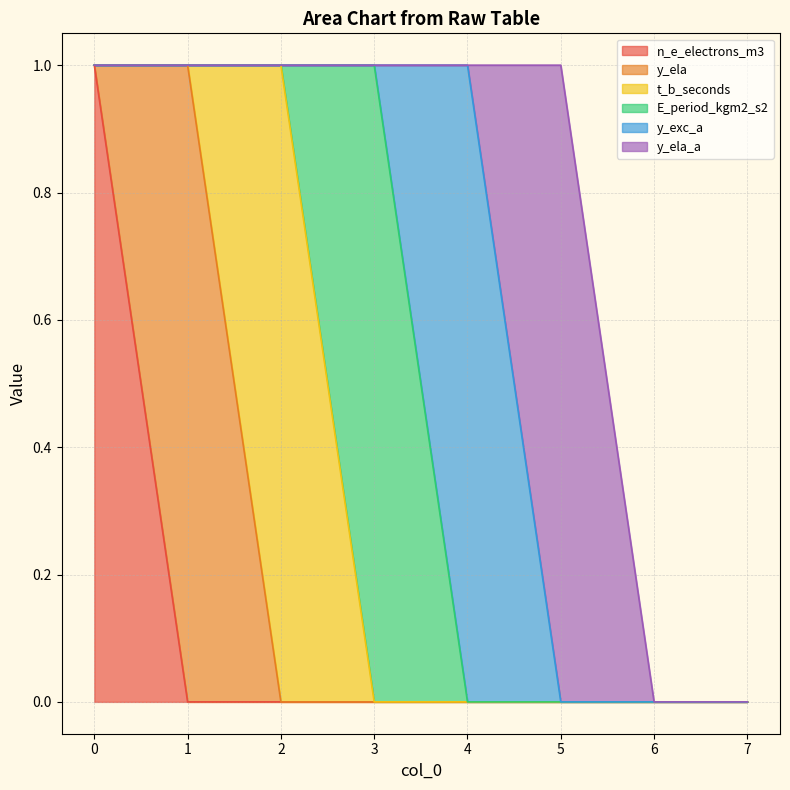

Does the chart have visible grid lines?

Yes